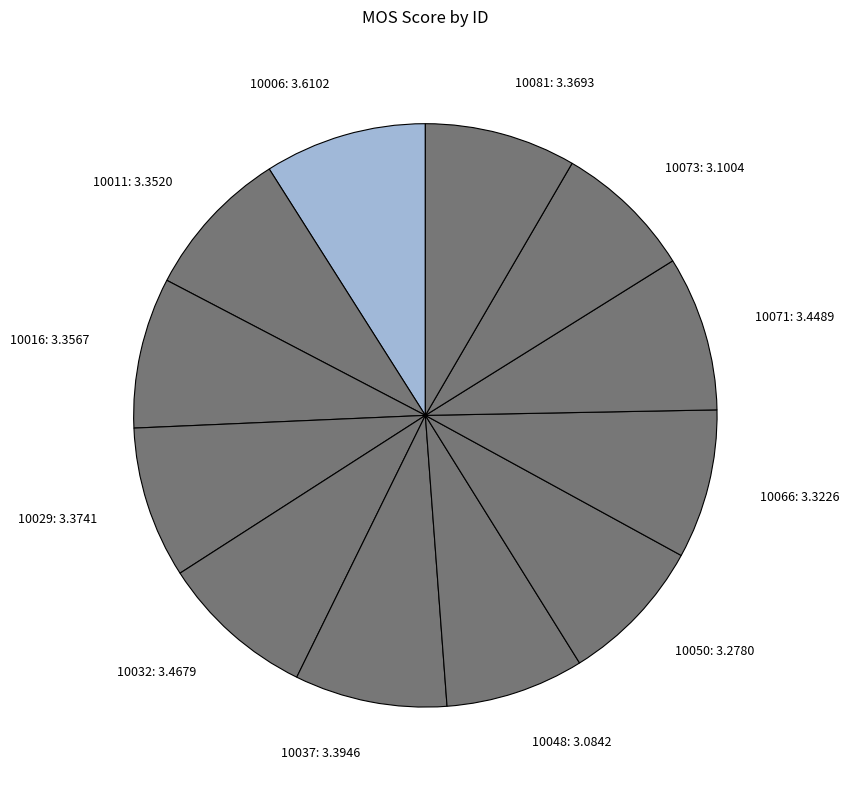

The 10011: 3.3520 slice represents 8% of the pie. True or false?

True